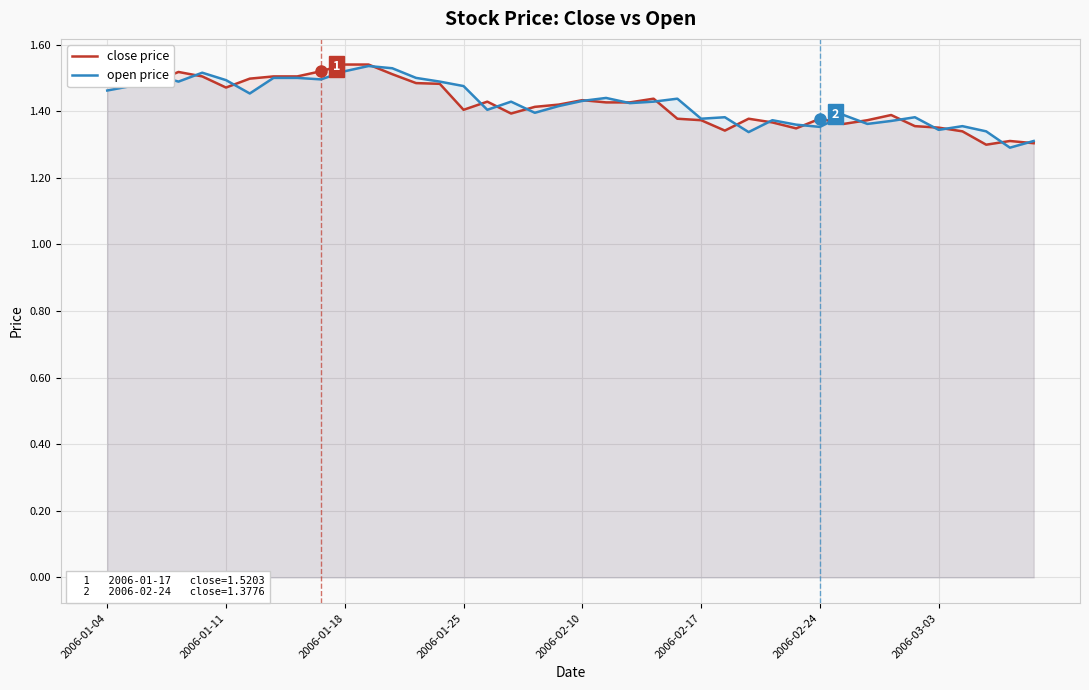

What is the difference between the second highest and second lowest values in the close price series?

0.2